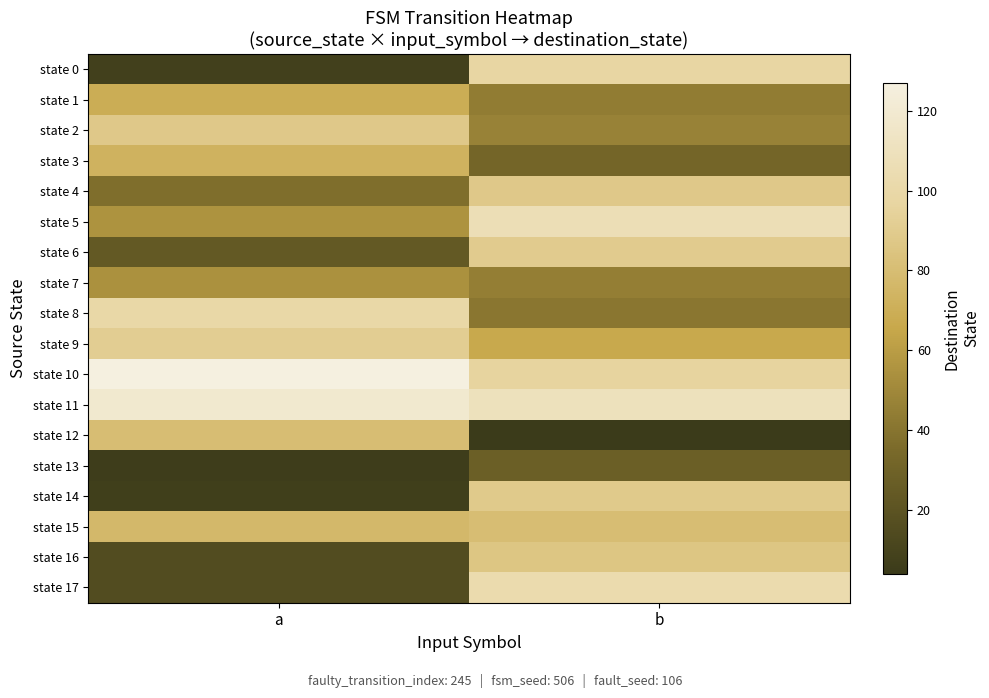

Reading left to right, what are all the values shown in this chart?

state 0: a=8	b=98
state 1: a=69	b=44
state 2: a=88	b=47
state 3: a=73	b=32
state 4: a=37	b=88
state 5: a=55	b=107
state 6: a=24	b=90
state 7: a=54	b=45
state 8: a=100	b=41
state 9: a=91	b=66
state 10: a=127	b=96
state 11: a=119	b=110
state 12: a=80	b=4
state 13: a=6	b=28
state 14: a=7	b=89
state 15: a=77	b=80
state 16: a=16	b=86
state 17: a=16	b=103